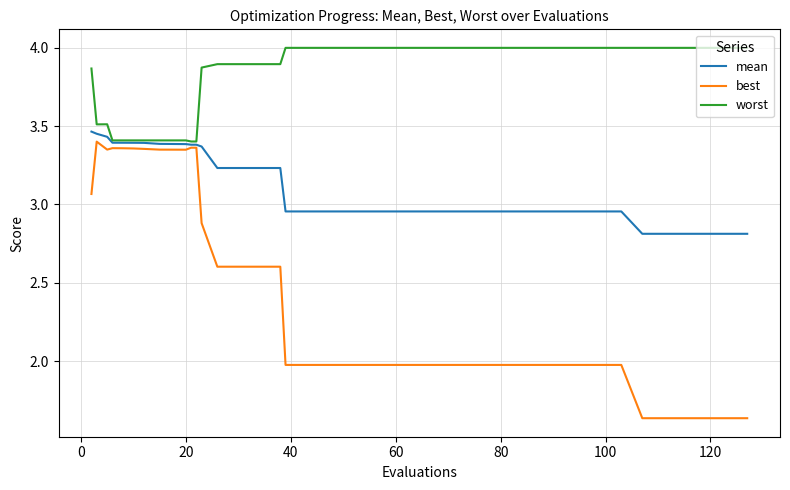

Which series has the largest total across all categories?

worst